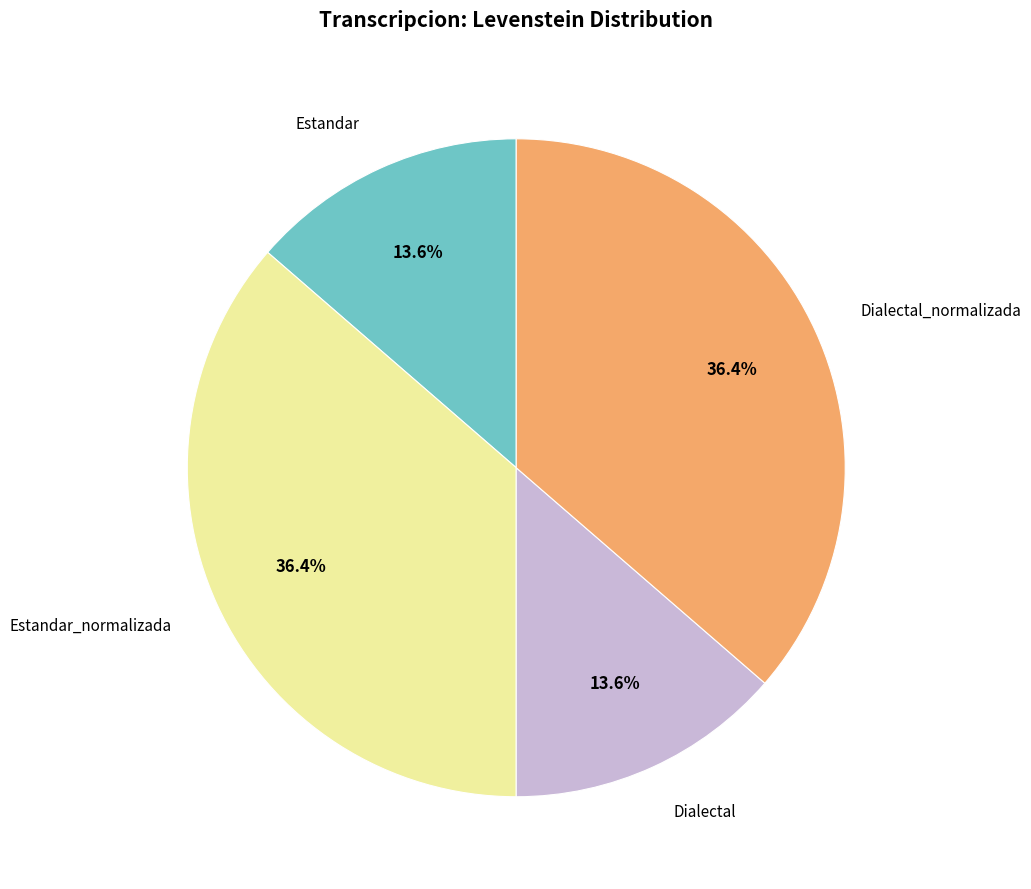

Between Estandar_normalizada and Estandar, which is larger?

Estandar_normalizada